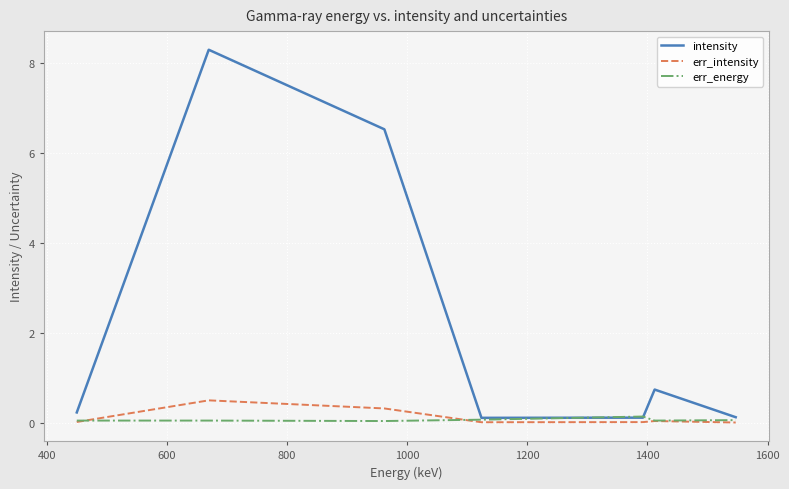

True or false: err_energy has more than 0 points higher than both neighbors.

True